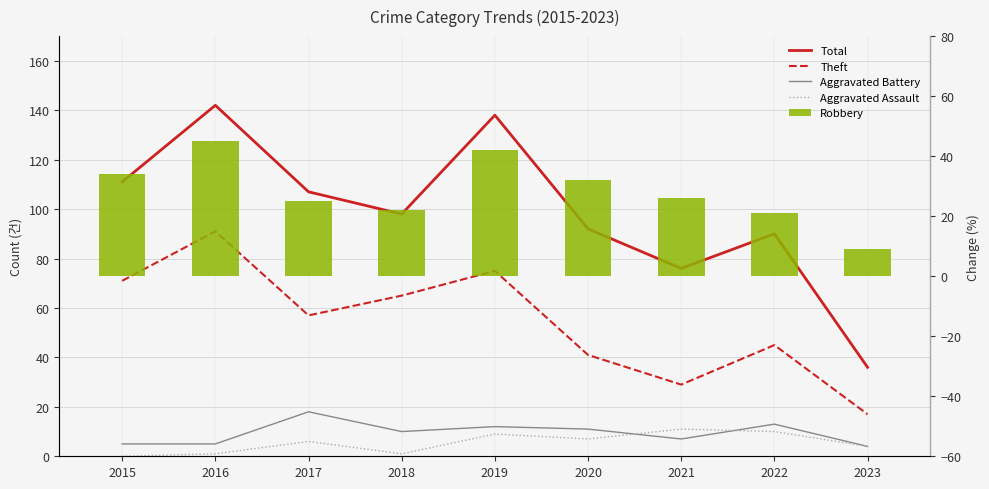

Reading left to right, transcribe all the data shown in this chart.

Total: 111	142	107	98	138	92	76	90	36
Theft: 71	91	57	65	75	41	29	45	17
Aggravated Battery: 5	5	18	10	12	11	7	13	4
Aggravated Assault: 0	1	6	1	9	7	11	10	4
Robbery: 34	45	25	22	42	32	26	21	9